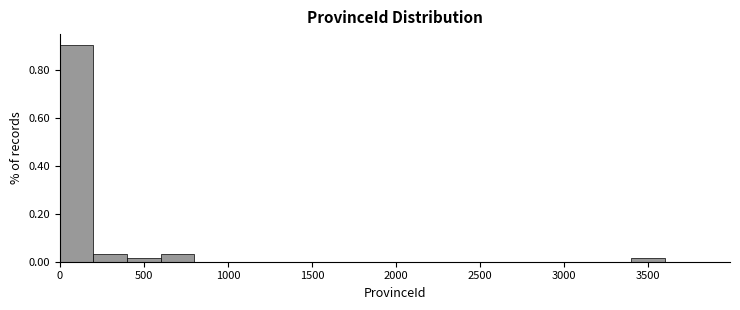

Read against the x-axis, roughly where is the centre of the tallest bar?

100